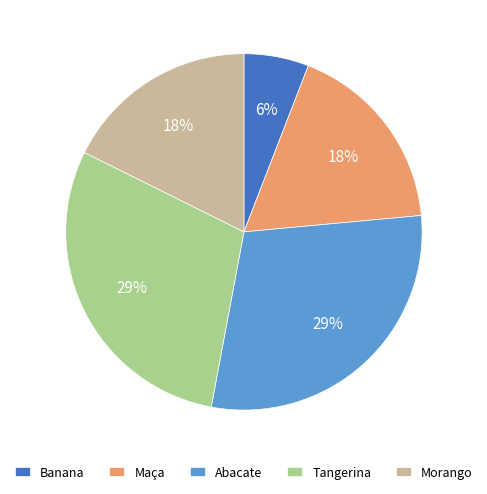

What is the smallest slice in the pie chart?

Banana